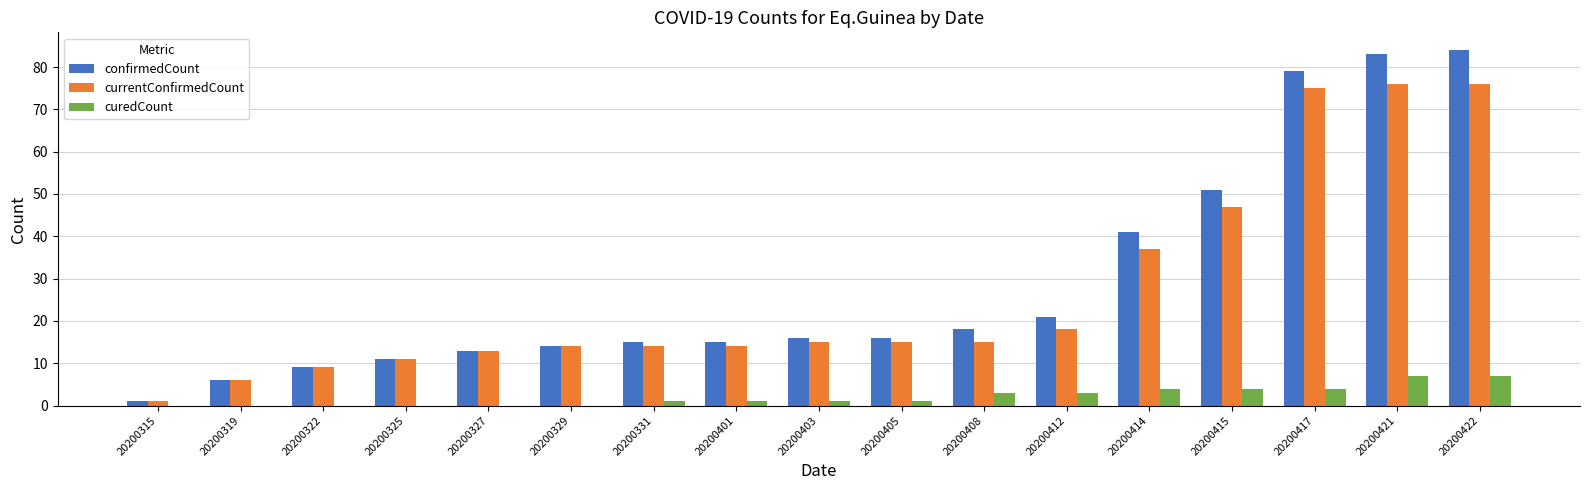

Between 20200315 and 20200401, which series saw the biggest shift?

confirmedCount